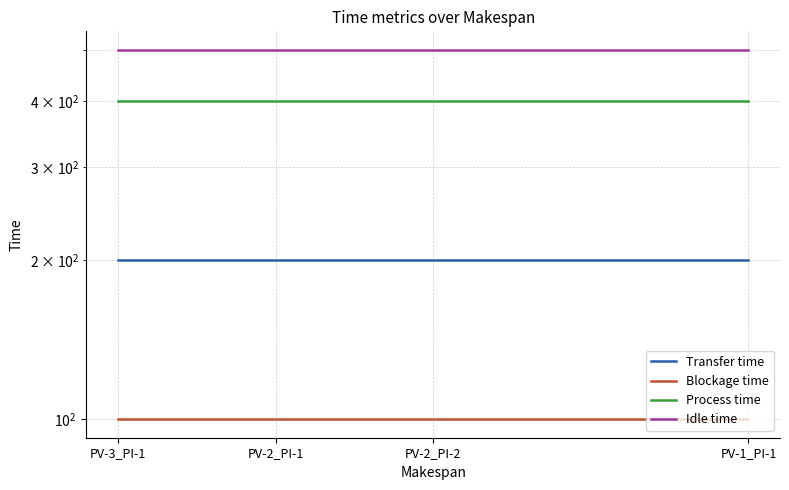

What is the difference between the highest and lowest values at PV-3_PI-1?

400